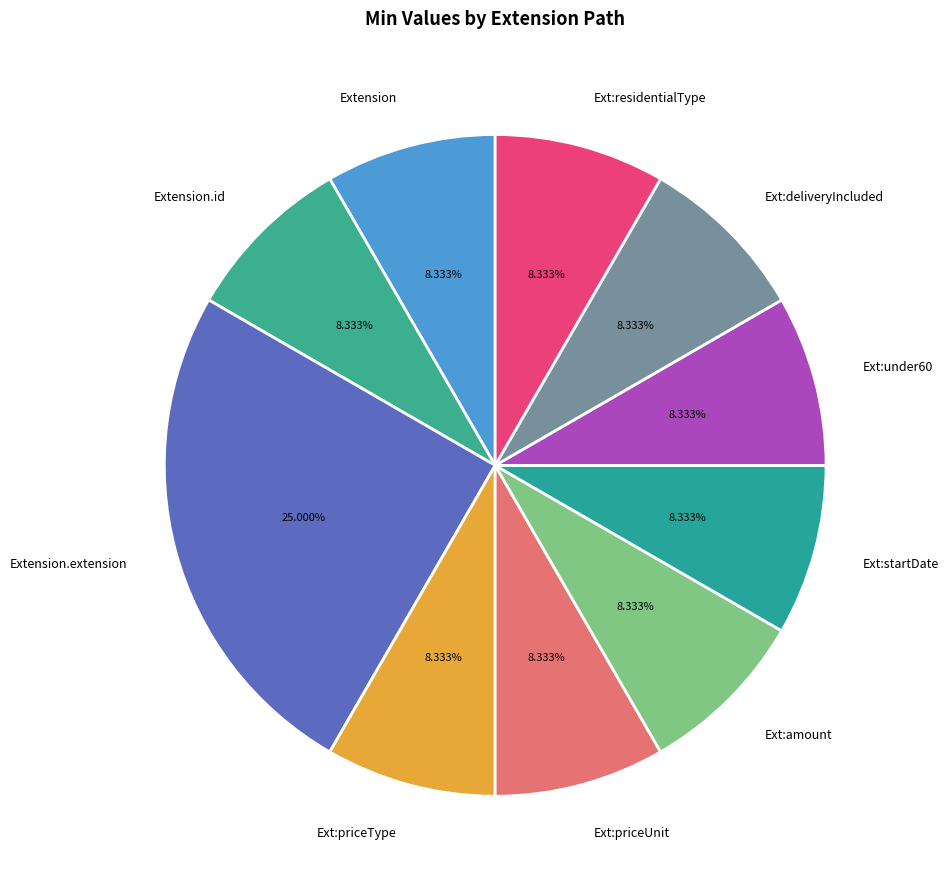

Rank the categories by value from highest to lowest.

Extension.extension, Extension, Extension.id, Extension.extension:priceType, Extension.extension:priceUnit, Extension.extension:amount, Extension.extension:startDate, Extension.extension:under60, Extension.extension:deliveryIncluded, Extension.extension:residentialType